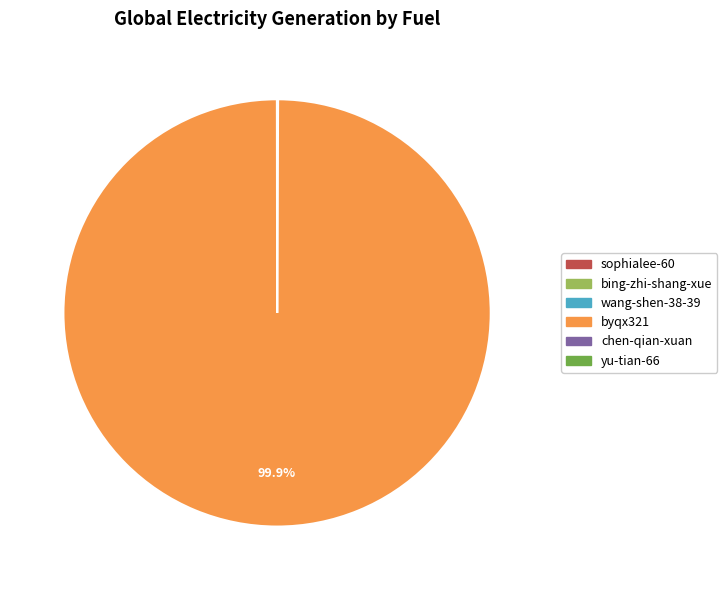

What is the majority slice?

byqx321